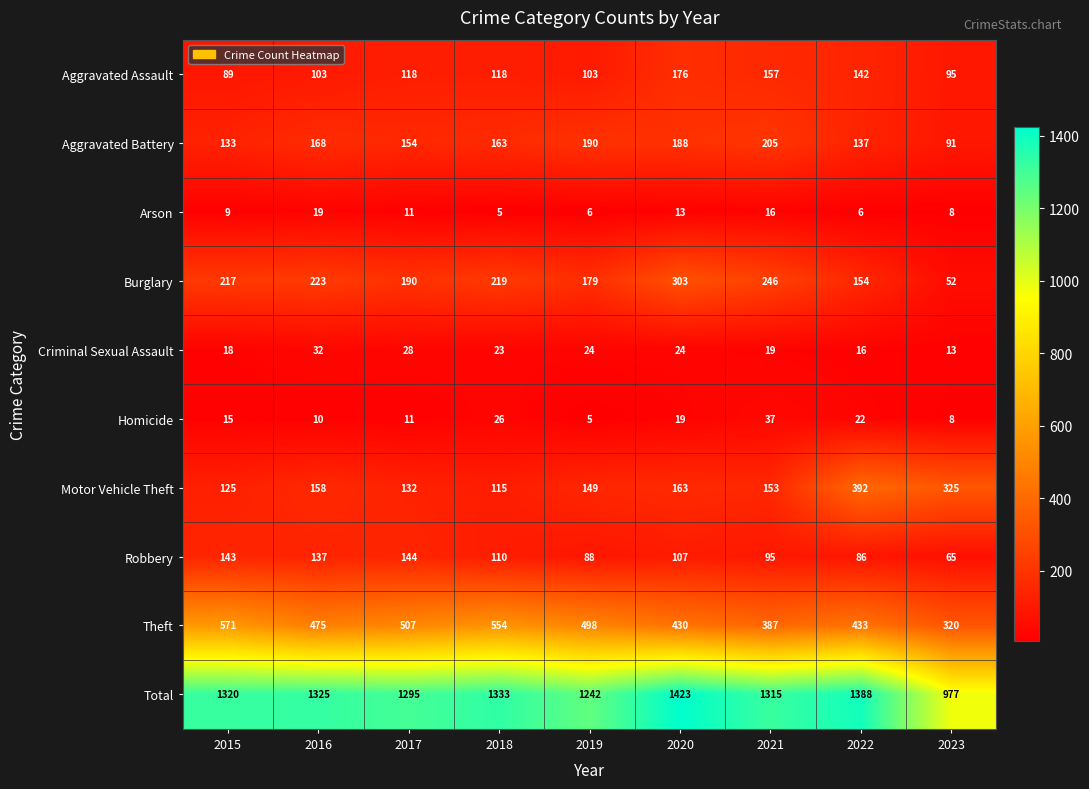

What is the difference between the maximum and minimum values in the Aggravated Assault series?

87